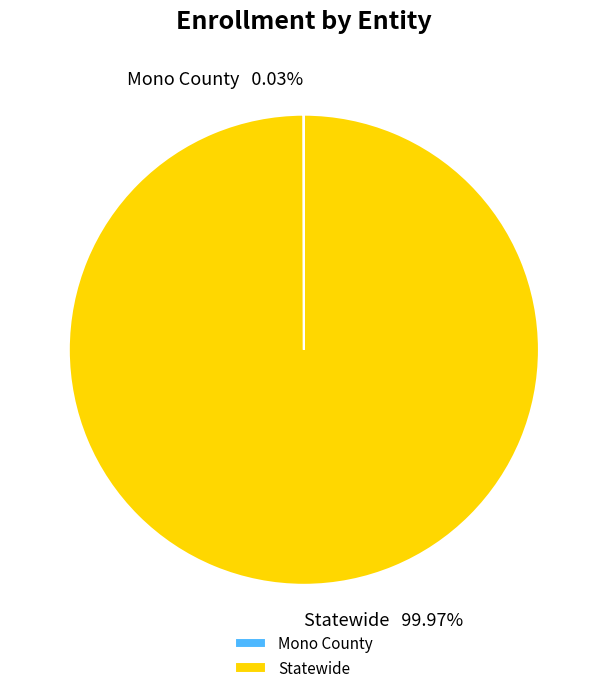

To the nearest percent, what is the difference between the largest and smallest slice percentages?

100%